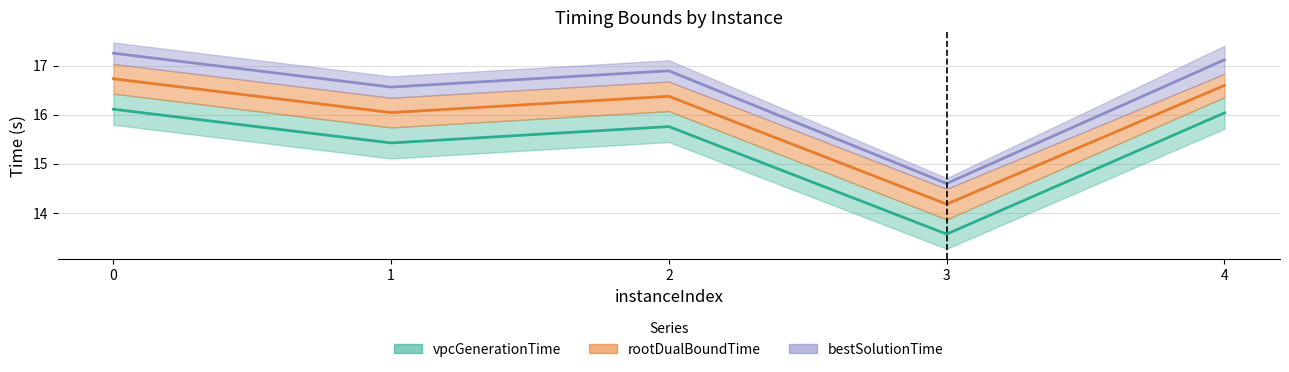

True or false: bestSolutionTime and rootDualBoundTime cross at least once.

False